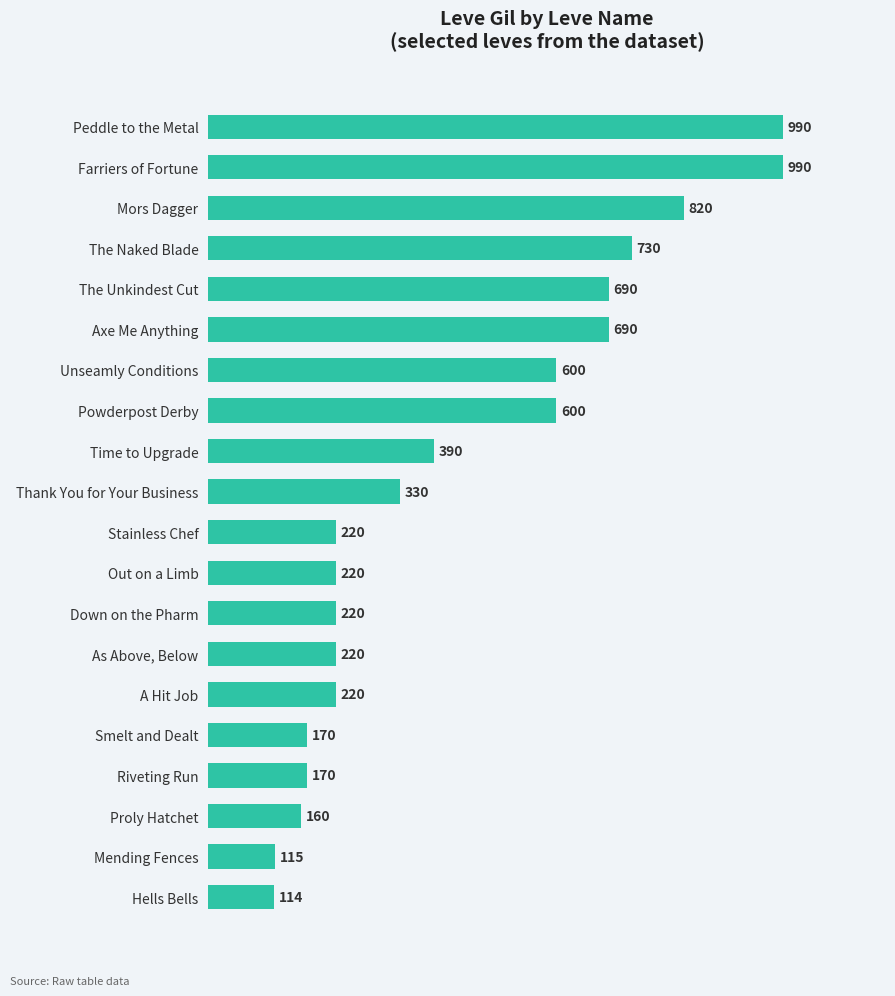

What is the ratio of the value at The Naked Blade to the value at Time to Upgrade?

1.9